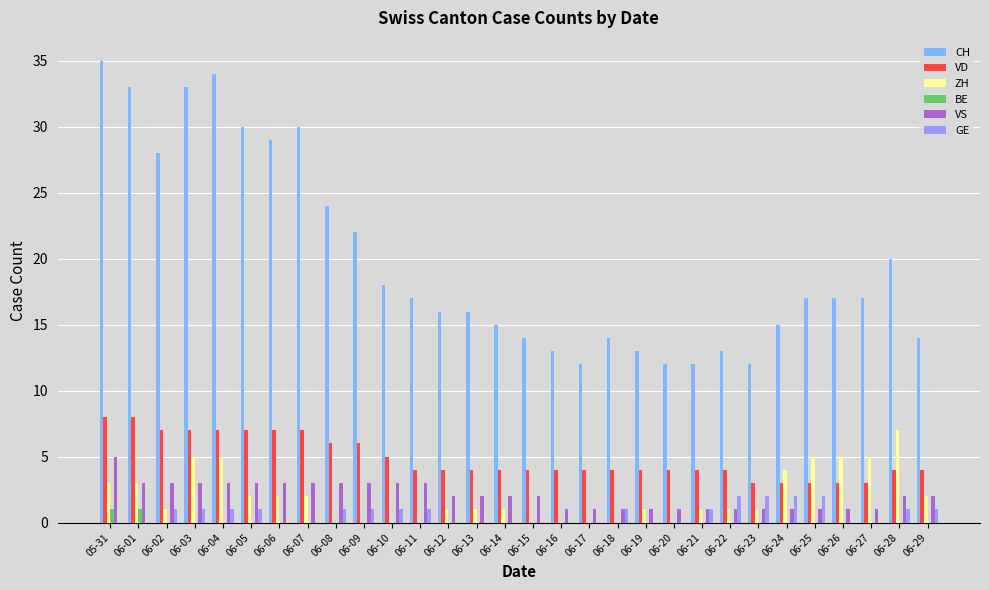

What is the greatest value displayed?

35